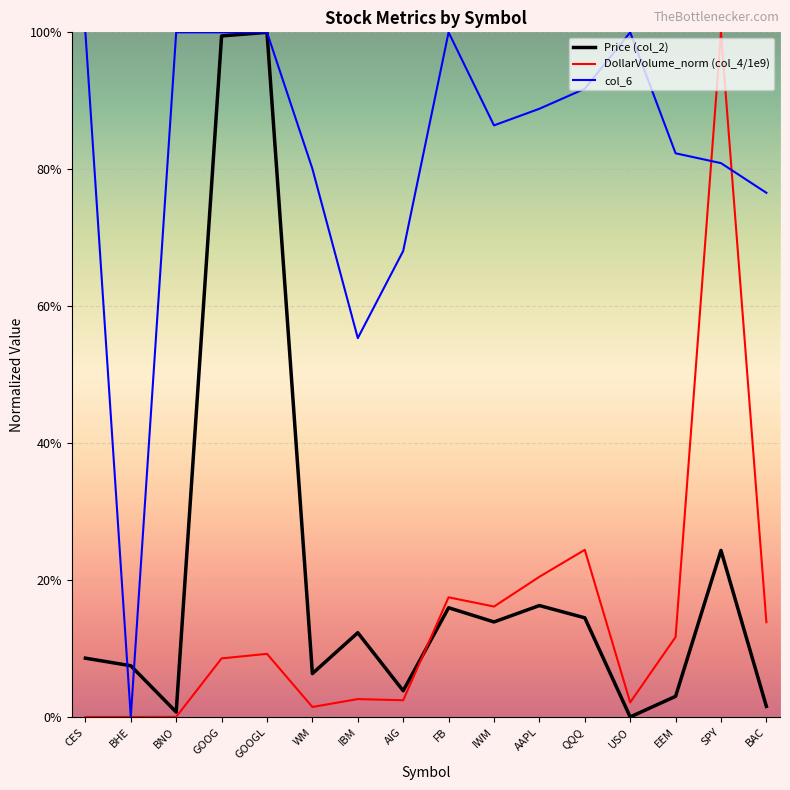

At which category does DollarVolume_norm (col_4/1e9) reach its first local peak?

GOOGL